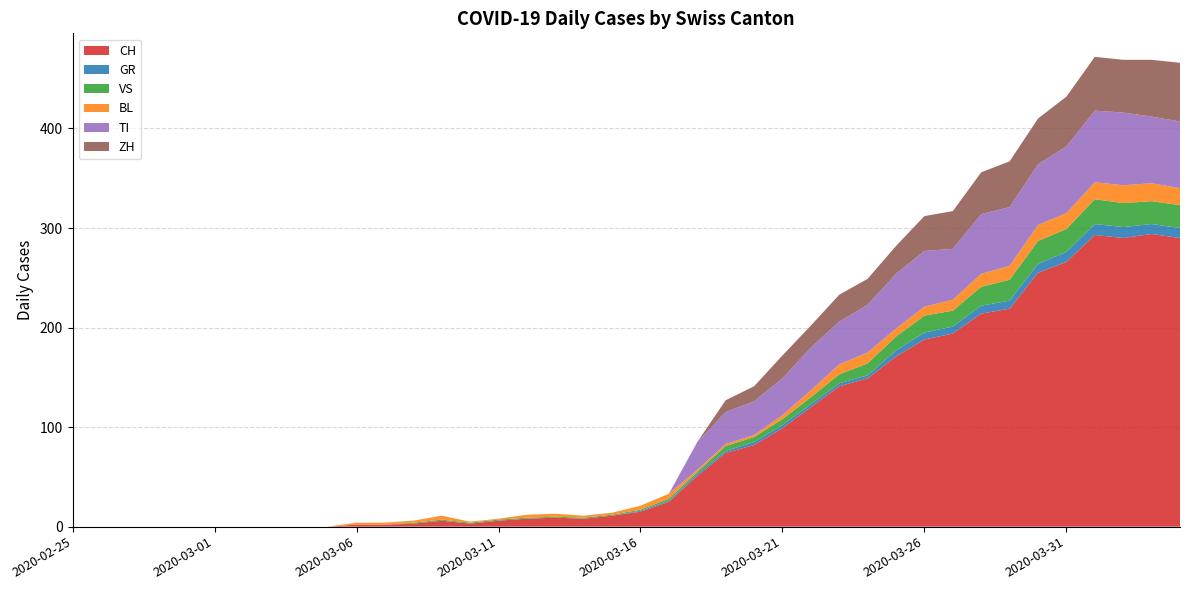

Reading left to right, what are all the values shown in this chart?

CH: 2020-02-25=0	2020-02-26=0	2020-02-27=0	2020-02-28=0	2020-02-29=0	2020-03-01=0	2020-03-02=0	2020-03-03=0	2020-03-04=0	2020-03-05=0	2020-03-06=2	2020-03-07=2	2020-03-08=3	2020-03-09=6	2020-03-10=3	2020-03-11=6	2020-03-12=8	2020-03-13=9	2020-03-14=8	2020-03-15=11	2020-03-16=15	2020-03-17=25	2020-03-18=51	2020-03-19=74	2020-03-20=82	2020-03-21=99	2020-03-22=120	2020-03-23=141	2020-03-24=149	2020-03-25=171	2020-03-26=188	2020-03-27=194	2020-03-28=214	2020-03-29=219	2020-03-30=255	2020-03-31=266	2020-04-01=293	2020-04-02=290	2020-04-03=294	2020-04-04=290
GR: 2020-02-25=0	2020-02-26=0	2020-02-27=0	2020-02-28=0	2020-02-29=0	2020-03-01=0	2020-03-02=0	2020-03-03=0	2020-03-04=0	2020-03-05=0	2020-03-06=0	2020-03-07=0	2020-03-08=0	2020-03-09=0	2020-03-10=0	2020-03-11=0	2020-03-12=0	2020-03-13=0	2020-03-14=0	2020-03-15=0	2020-03-16=1	2020-03-17=1	2020-03-18=2	2020-03-19=2	2020-03-20=3	2020-03-21=3	2020-03-22=3	2020-03-23=3	2020-03-24=3	2020-03-25=6	2020-03-26=7	2020-03-27=7	2020-03-28=8	2020-03-29=8	2020-03-30=9	2020-03-31=10	2020-04-01=11	2020-04-02=11	2020-04-03=10	2020-04-04=10
VS: 2020-02-25=0	2020-02-26=0	2020-02-27=0	2020-02-28=0	2020-02-29=0	2020-03-01=0	2020-03-02=0	2020-03-03=0	2020-03-04=0	2020-03-05=0	2020-03-06=0	2020-03-07=0	2020-03-08=1	2020-03-09=1	2020-03-10=1	2020-03-11=1	2020-03-12=1	2020-03-13=1	2020-03-14=1	2020-03-15=1	2020-03-16=1	2020-03-17=2	2020-03-18=2	2020-03-19=5	2020-03-20=5	2020-03-21=6	2020-03-22=7	2020-03-23=9	2020-03-24=12	2020-03-25=14	2020-03-26=17	2020-03-27=16	2020-03-28=19	2020-03-29=21	2020-03-30=23	2020-03-31=23	2020-04-01=25	2020-04-02=24	2020-04-03=23	2020-04-04=23
BL: 2020-02-25=0	2020-02-26=0	2020-02-27=0	2020-02-28=0	2020-02-29=0	2020-03-01=0	2020-03-02=0	2020-03-03=0	2020-03-04=0	2020-03-05=0	2020-03-06=2	2020-03-07=2	2020-03-08=2	2020-03-09=4	2020-03-10=1	2020-03-11=1	2020-03-12=3	2020-03-13=3	2020-03-14=2	2020-03-15=2	2020-03-16=4	2020-03-17=5	2020-03-18=2	2020-03-19=2	2020-03-20=2	2020-03-21=4	2020-03-22=7	2020-03-23=10	2020-03-24=11	2020-03-25=8	2020-03-26=9	2020-03-27=11	2020-03-28=13	2020-03-29=14	2020-03-30=16	2020-03-31=16	2020-04-01=17	2020-04-02=18	2020-04-03=18	2020-04-04=17
TI: 2020-02-25=0	2020-02-26=0	2020-02-27=0	2020-02-28=0	2020-02-29=0	2020-03-01=0	2020-03-02=0	2020-03-03=0	2020-03-04=0	2020-03-05=0	2020-03-06=0	2020-03-07=0	2020-03-08=0	2020-03-09=0	2020-03-10=0	2020-03-11=0	2020-03-12=0	2020-03-13=0	2020-03-14=0	2020-03-15=0	2020-03-16=0	2020-03-17=0	2020-03-18=28	2020-03-19=32	2020-03-20=34	2020-03-21=37	2020-03-22=43	2020-03-23=43	2020-03-24=48	2020-03-25=55	2020-03-26=56	2020-03-27=51	2020-03-28=60	2020-03-29=59	2020-03-30=61	2020-03-31=67	2020-04-01=72	2020-04-02=73	2020-04-03=67	2020-04-04=67
ZH: 2020-02-25=0	2020-02-26=0	2020-02-27=0	2020-02-28=0	2020-02-29=0	2020-03-01=0	2020-03-02=0	2020-03-03=0	2020-03-04=0	2020-03-05=0	2020-03-06=0	2020-03-07=0	2020-03-08=0	2020-03-09=0	2020-03-10=0	2020-03-11=0	2020-03-12=0	2020-03-13=0	2020-03-14=0	2020-03-15=0	2020-03-16=0	2020-03-17=0	2020-03-18=0	2020-03-19=12	2020-03-20=15	2020-03-21=23	2020-03-22=22	2020-03-23=27	2020-03-24=26	2020-03-25=28	2020-03-26=35	2020-03-27=38	2020-03-28=42	2020-03-29=46	2020-03-30=46	2020-03-31=50	2020-04-01=54	2020-04-02=53	2020-04-03=57	2020-04-04=59